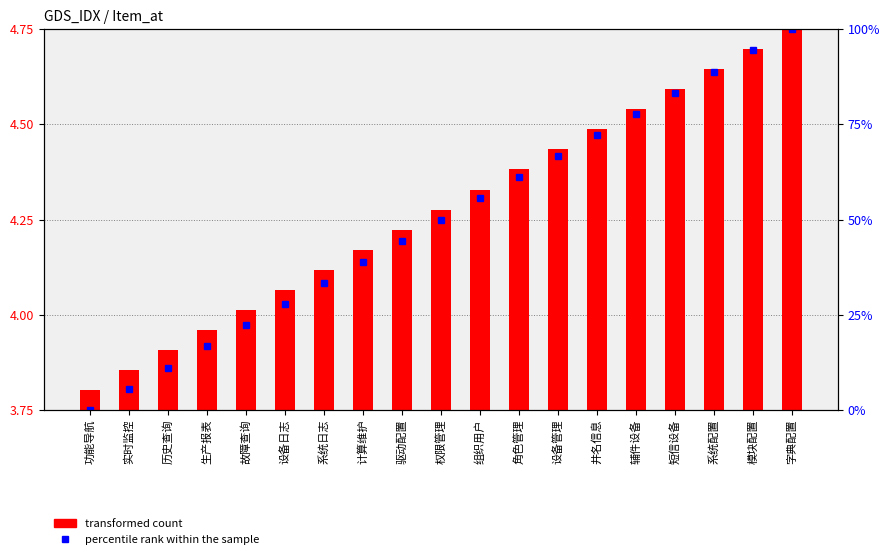

Reading left to right, what are all the values shown in this chart?

功能导航=0.0	实时监控=5.6	历史查询=11.1	生产报表=16.7	故障查询=22.2	设备日志=27.8	系统日志=33.3	计算维护=38.9	驱动配置=44.4	权限管理=50.0	组织用户=55.6	角色管理=61.1	设备管理=66.7	井名信息=72.2	辅件设备=77.8	短信设备=83.3	系统配置=88.9	模块配置=94.4	字典配置=100.0